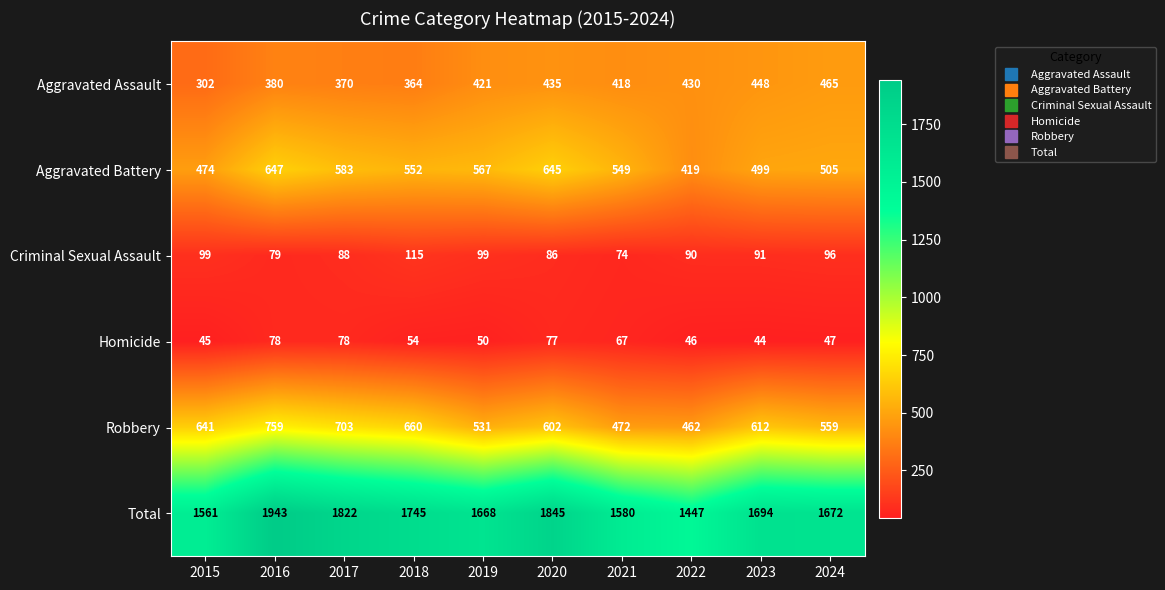

Is it true that Aggravated Battery equals 505 at 2024?

True